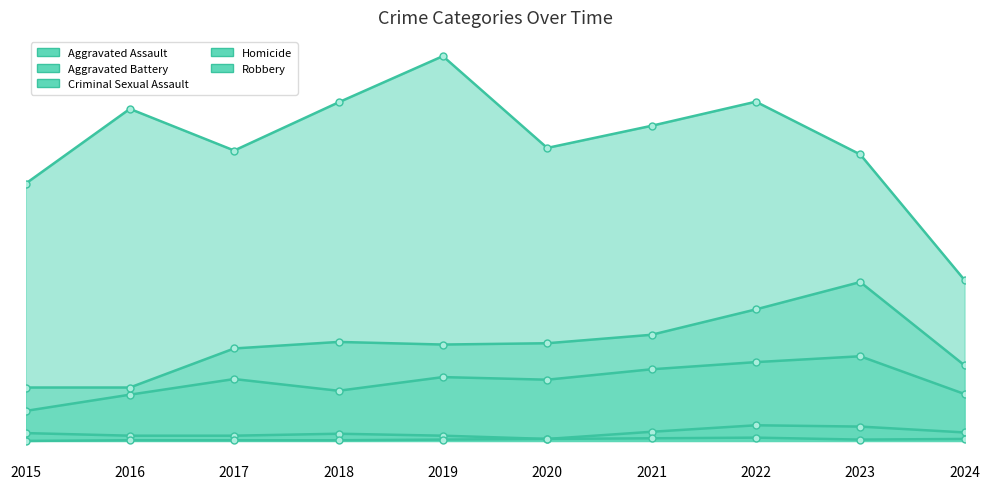

At which category does Criminal Sexual Assault reach its first local peak?

2018